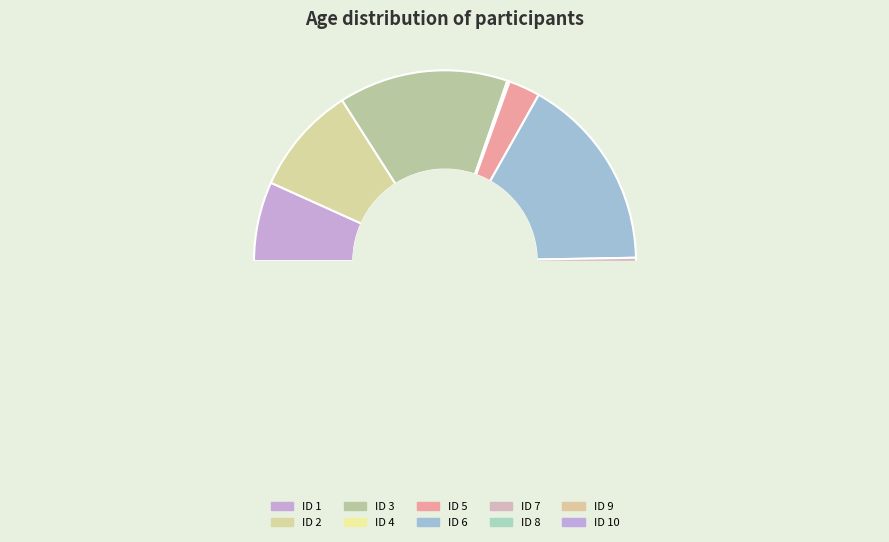

Count the number of slices in the pie.

10